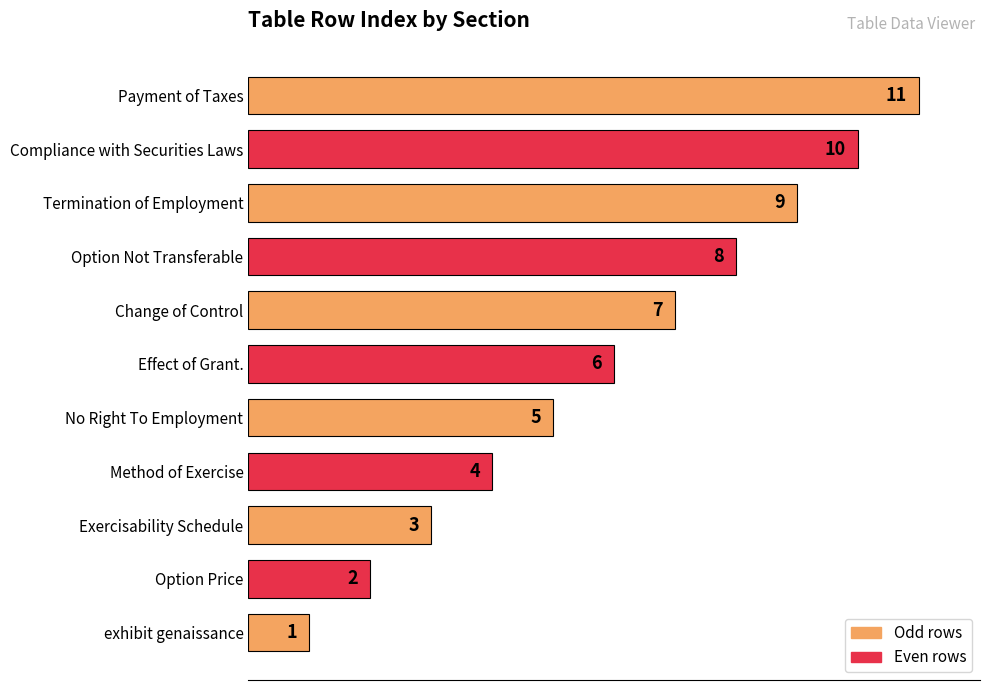

True or false: the data shows 4 at Effect of Grant..

False